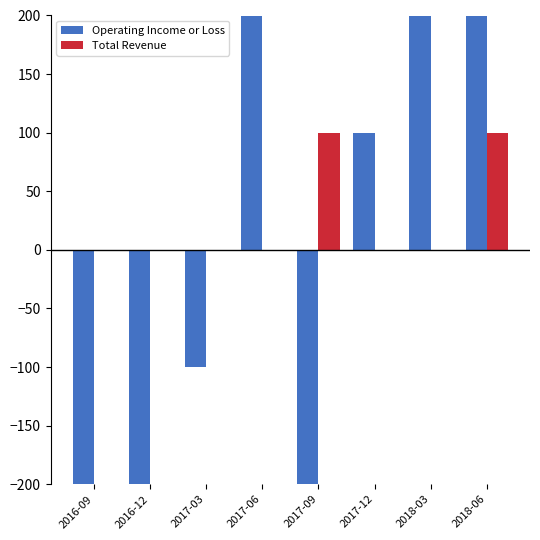

What is the greatest value displayed?

900